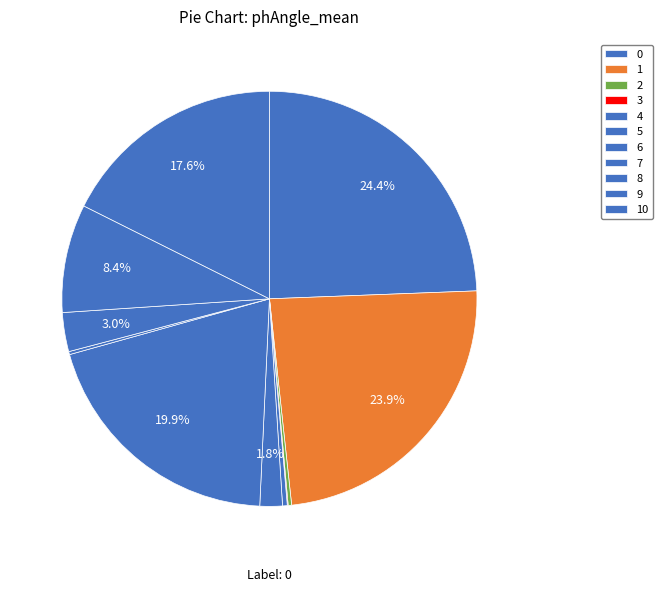

How many slices are in this pie chart?

11